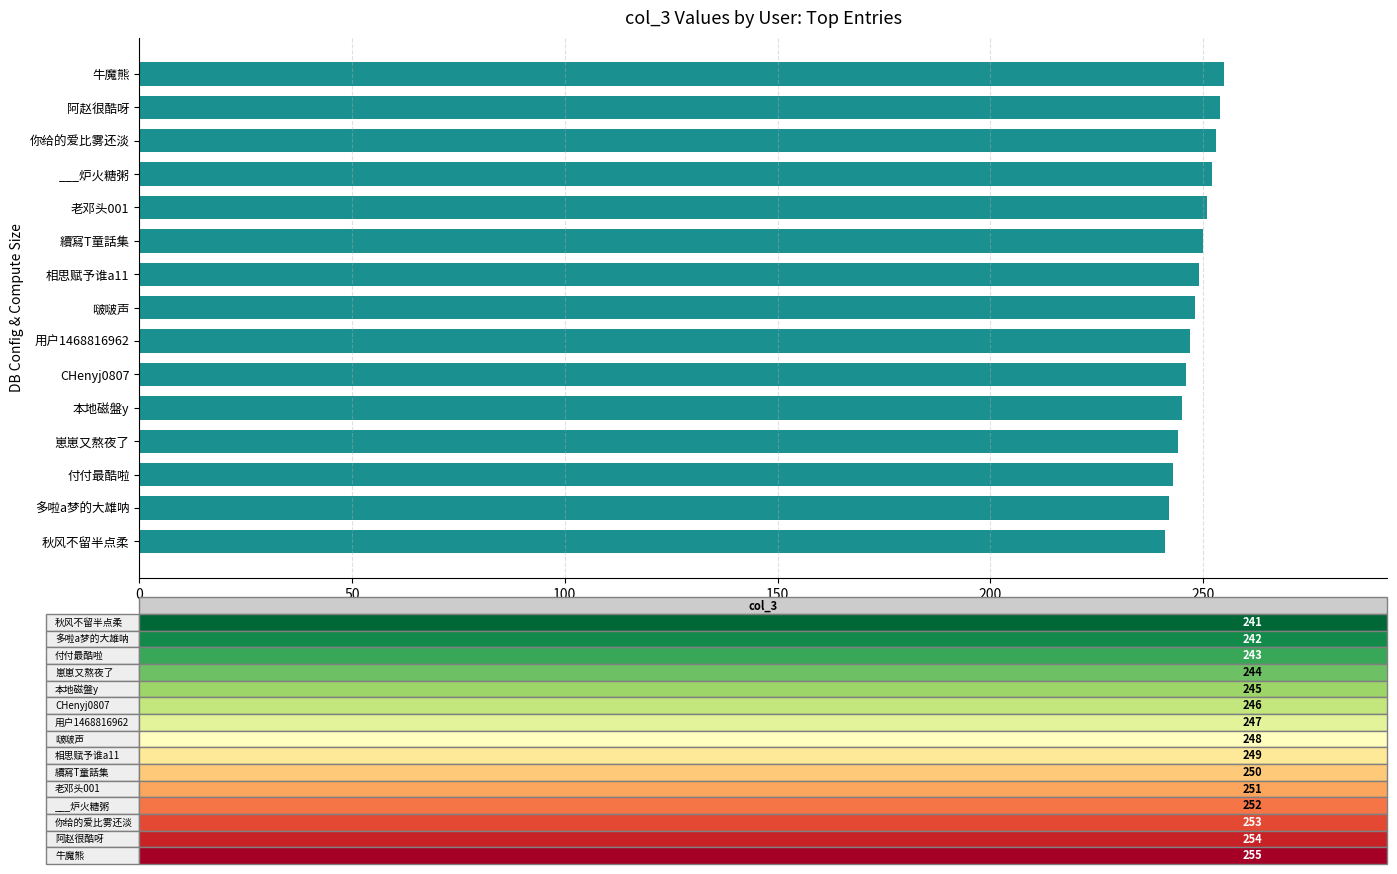

What is the greatest value displayed?

255